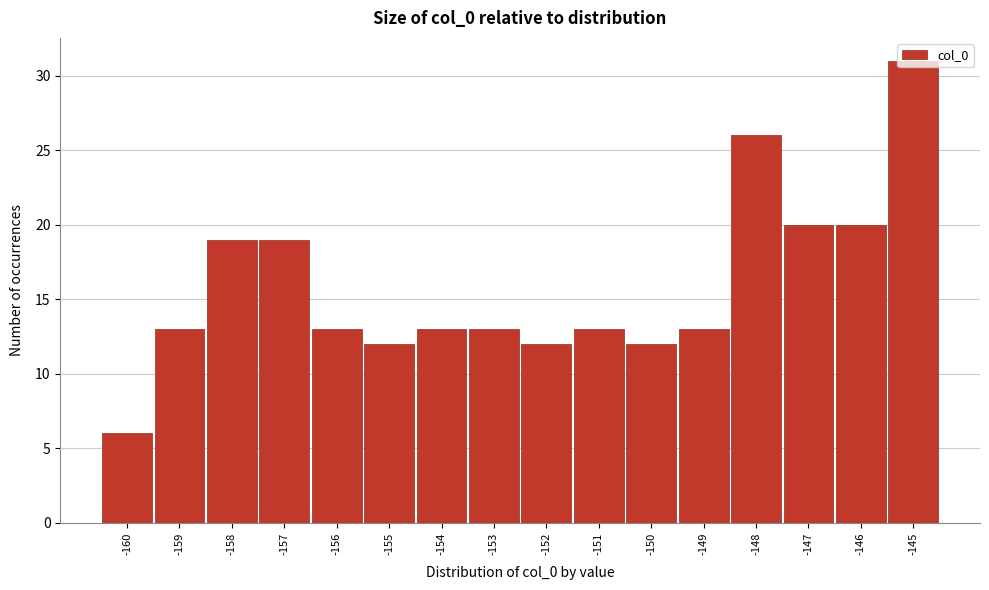

Reading left to right, list every bar in this chart as the range it spans on the x-axis followed by its height. The values are not printed on the chart, so give them approximately, as read against the axis.

-160.5 to -159.5: 6
-159.5 to -158.5: 13
-158.5 to -157.5: 19
-157.5 to -156.5: 19
-156.5 to -155.5: 13
-155.5 to -154.5: 12
-154.5 to -153.5: 13
-153.5 to -152.5: 13
-152.5 to -151.5: 12
-151.5 to -150.5: 13
-150.5 to -149.5: 12
-149.5 to -148.5: 13
-148.5 to -147.5: 26
-147.5 to -146.5: 20
-146.5 to -145.5: 20
-145.5 to -144.5: 31